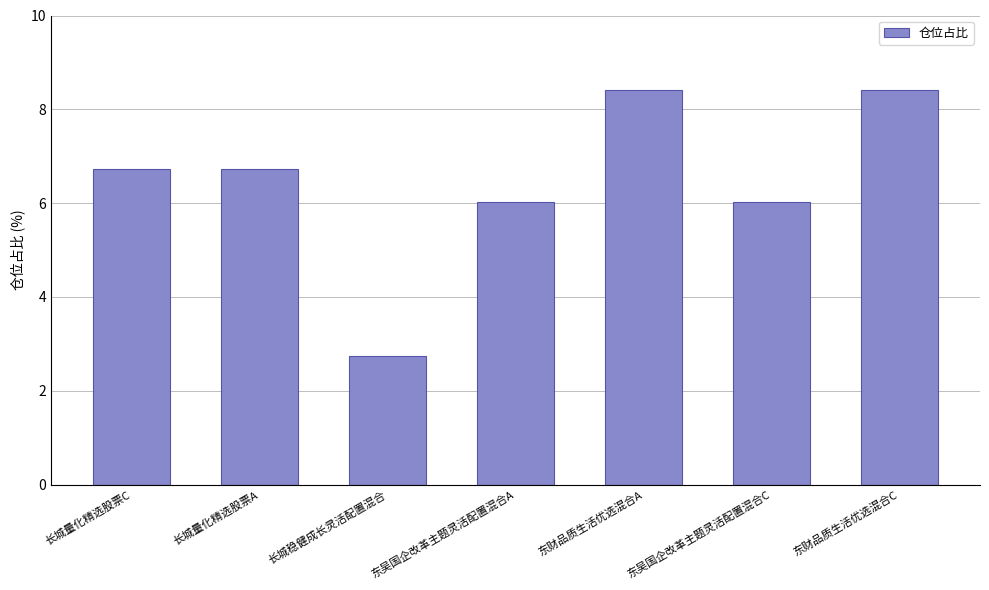

Reading right to left, transcribe all the data shown in this chart.

8.4	6.0	8.4	6.0	2.7	6.7	6.7